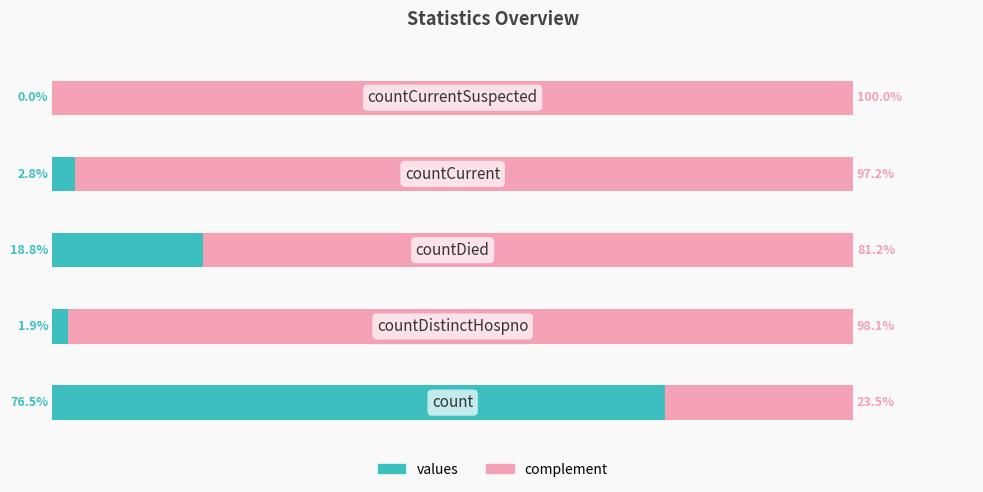

What are all the series names shown in the legend?

values, complement